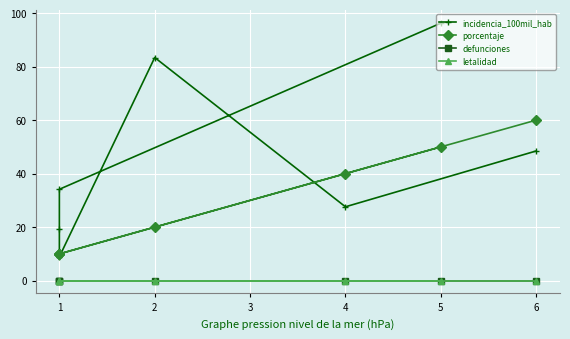

What is the greatest value displayed?

96.2